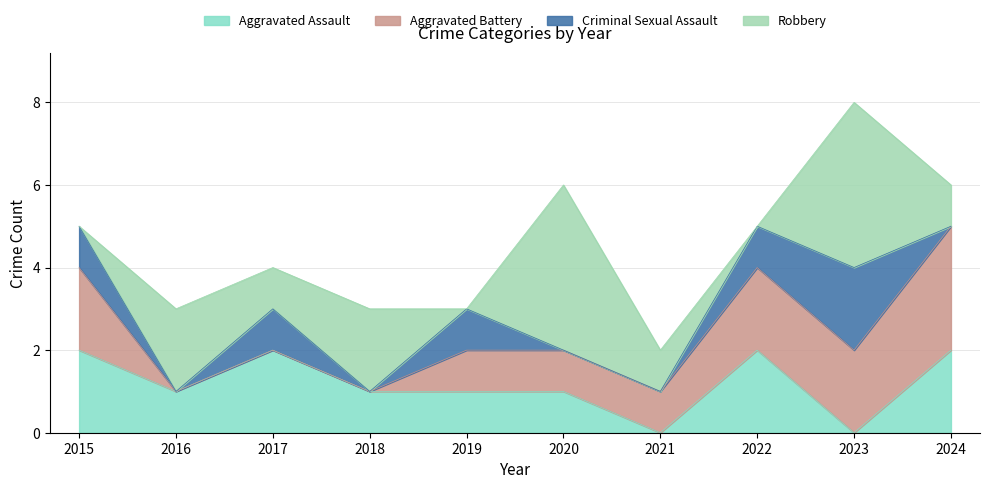

Is it true that Robbery equals 3 at 2016?

False